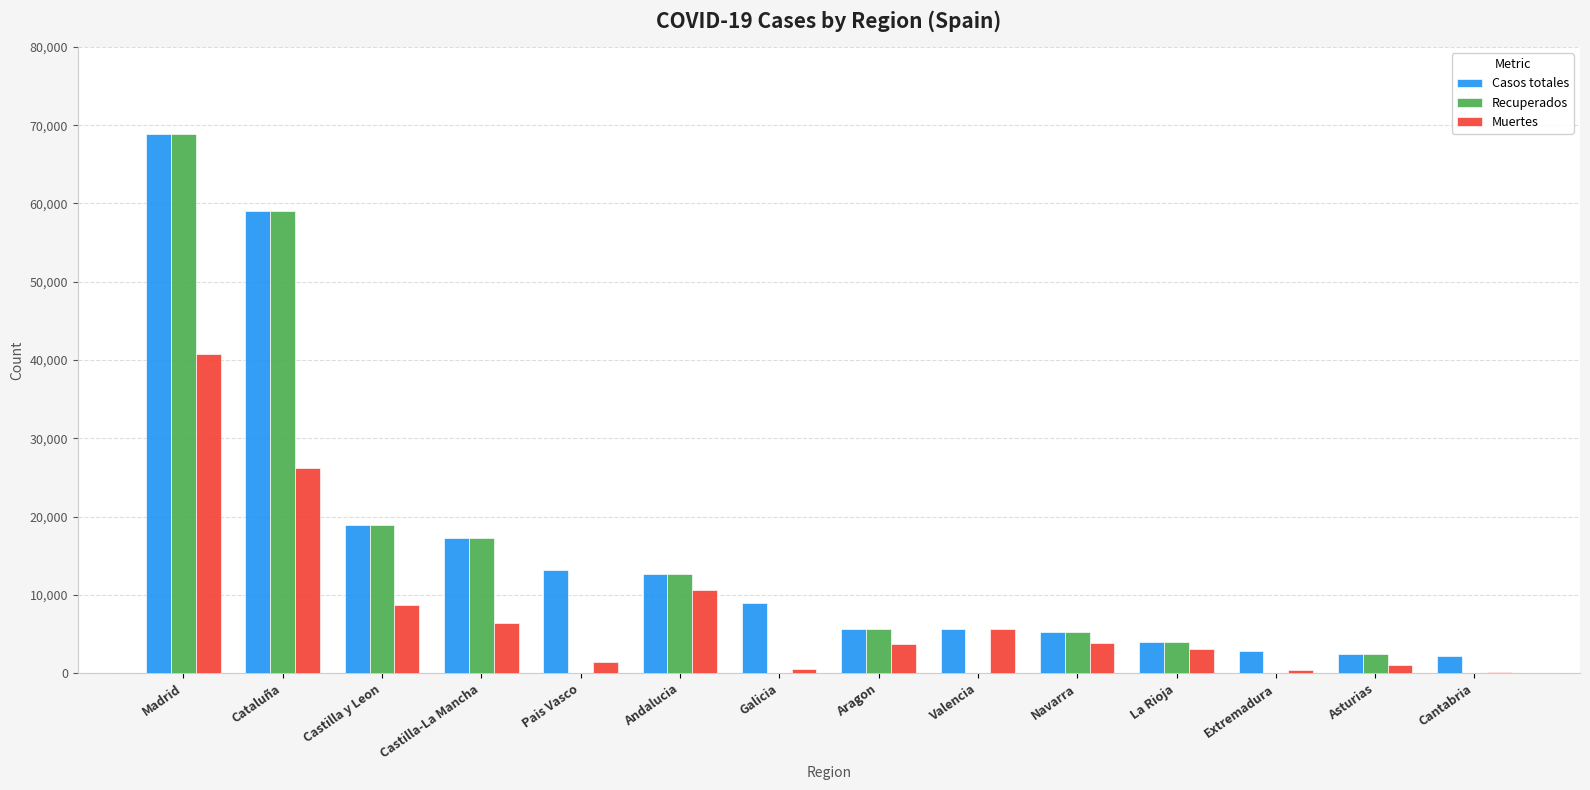

Which label corresponds to the largest value in the chart?

Madrid